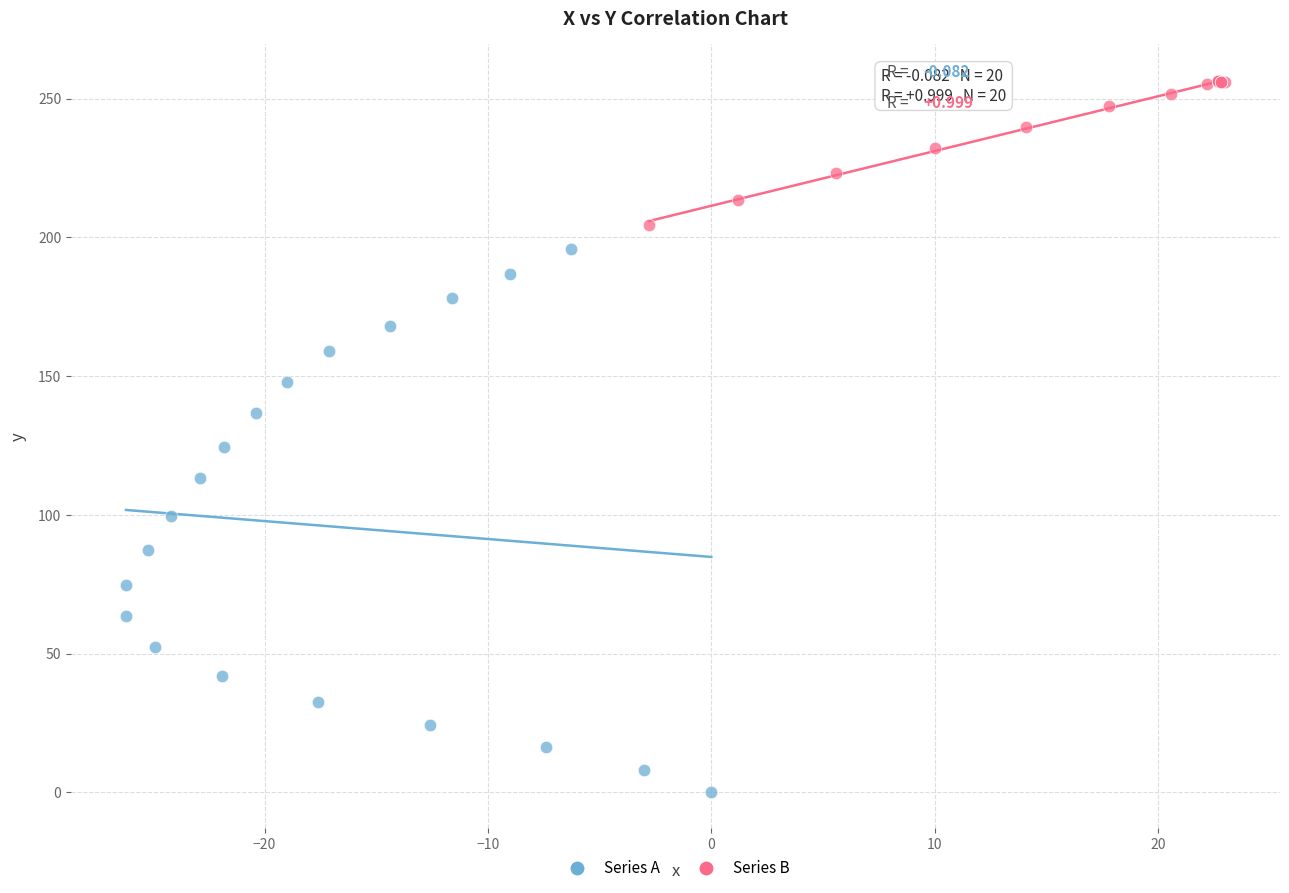

Which series reaches the minimum Y coordinate?

Series A